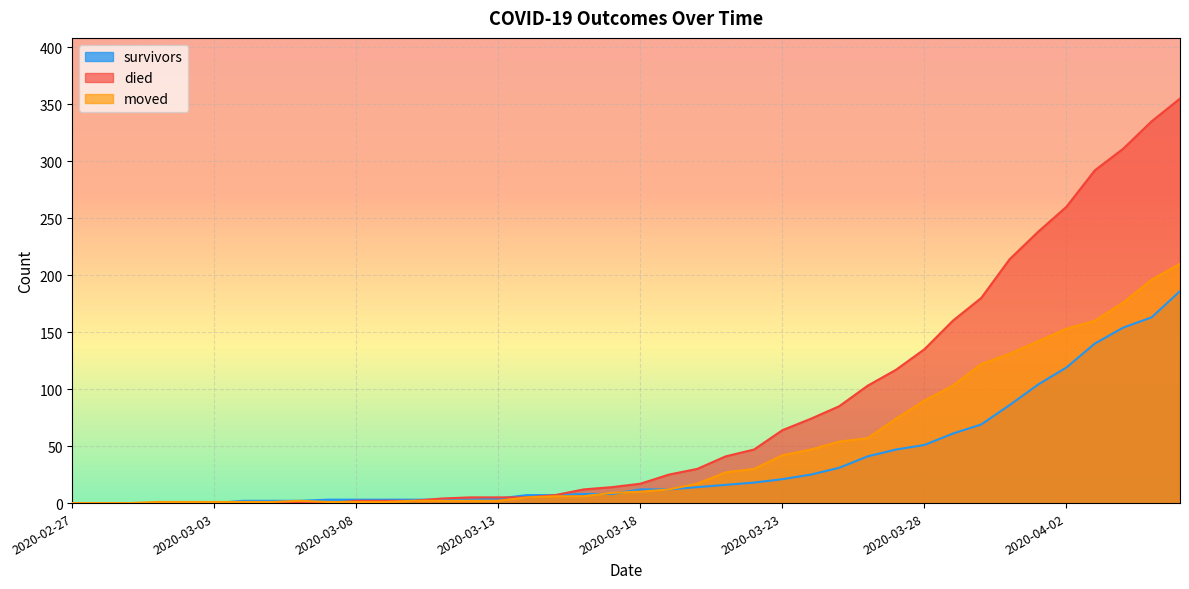

What is the difference between the maximum and second lowest values in the survivors series?

186